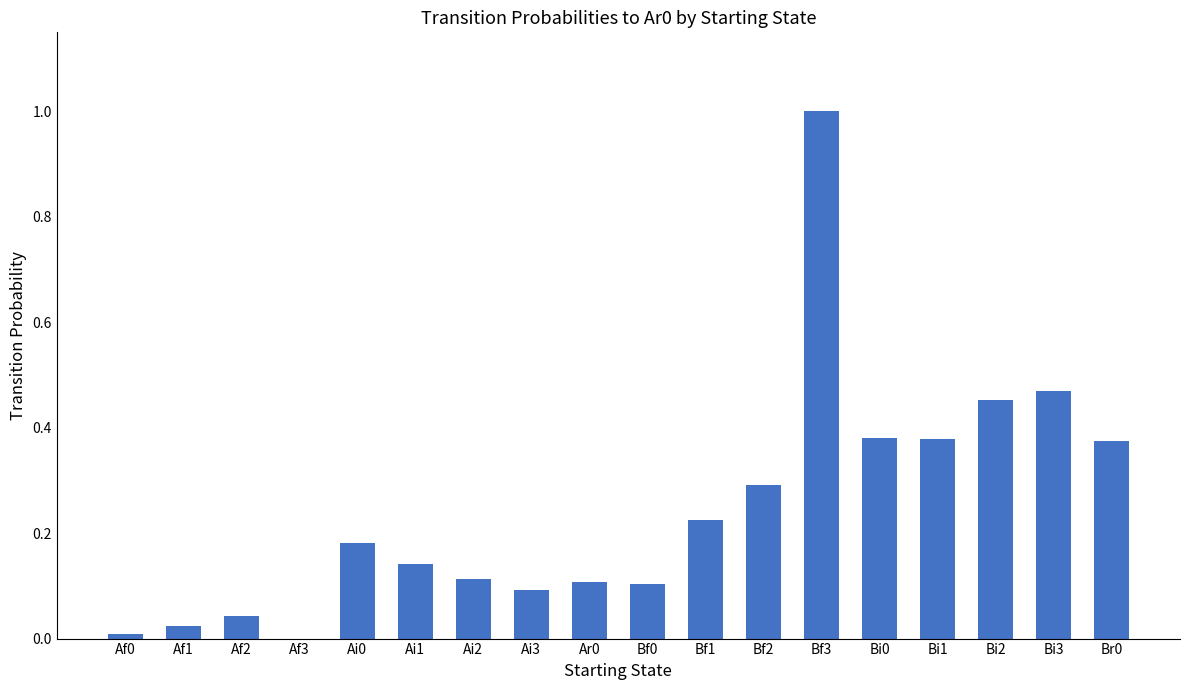

The value at Af1 is 0.0. True or false?

True